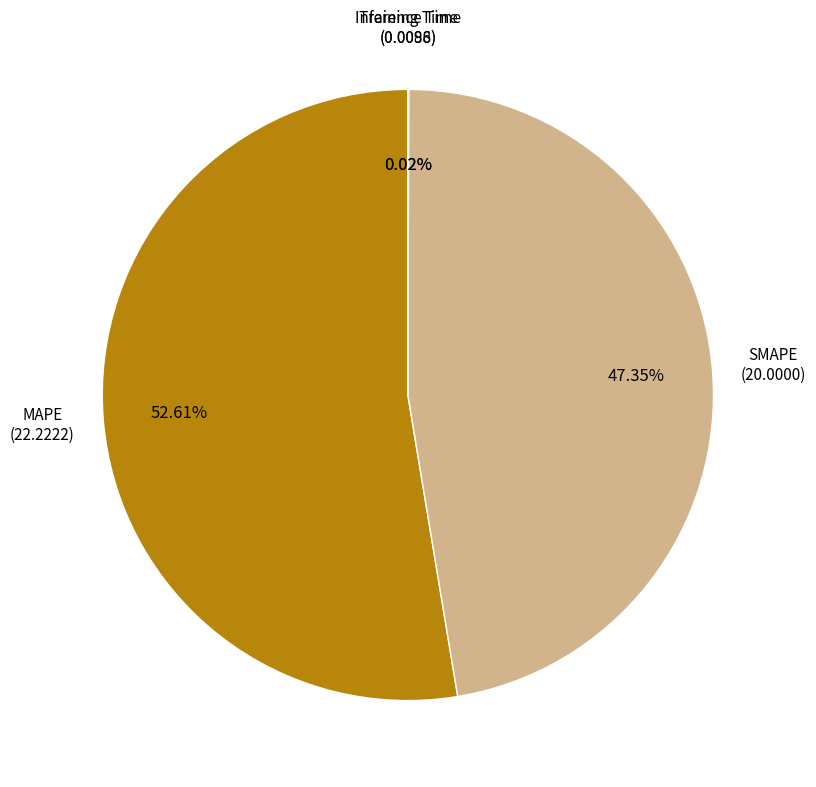

To the nearest percent, what is the average slice percentage?

25%